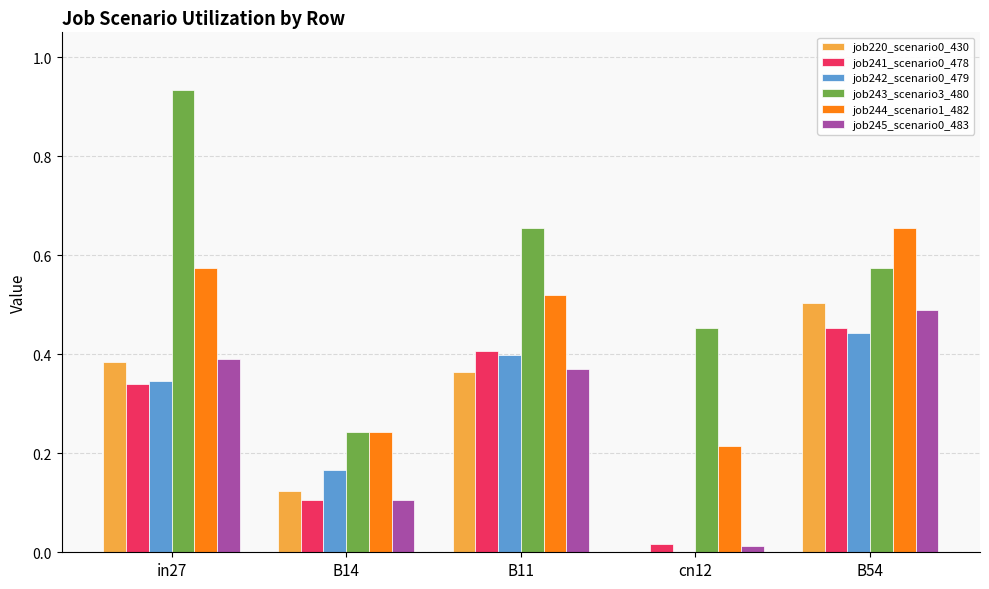

Is the value of job242_scenario0_479 at B11 greater than the value of job220_scenario0_430 at B14?

Yes